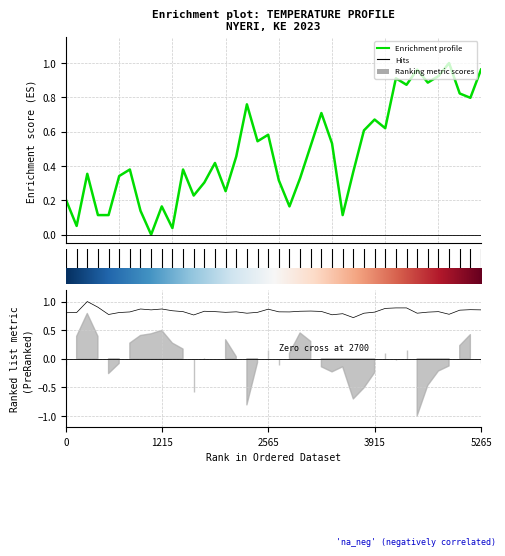

Which series has the largest total across all categories?

Hits